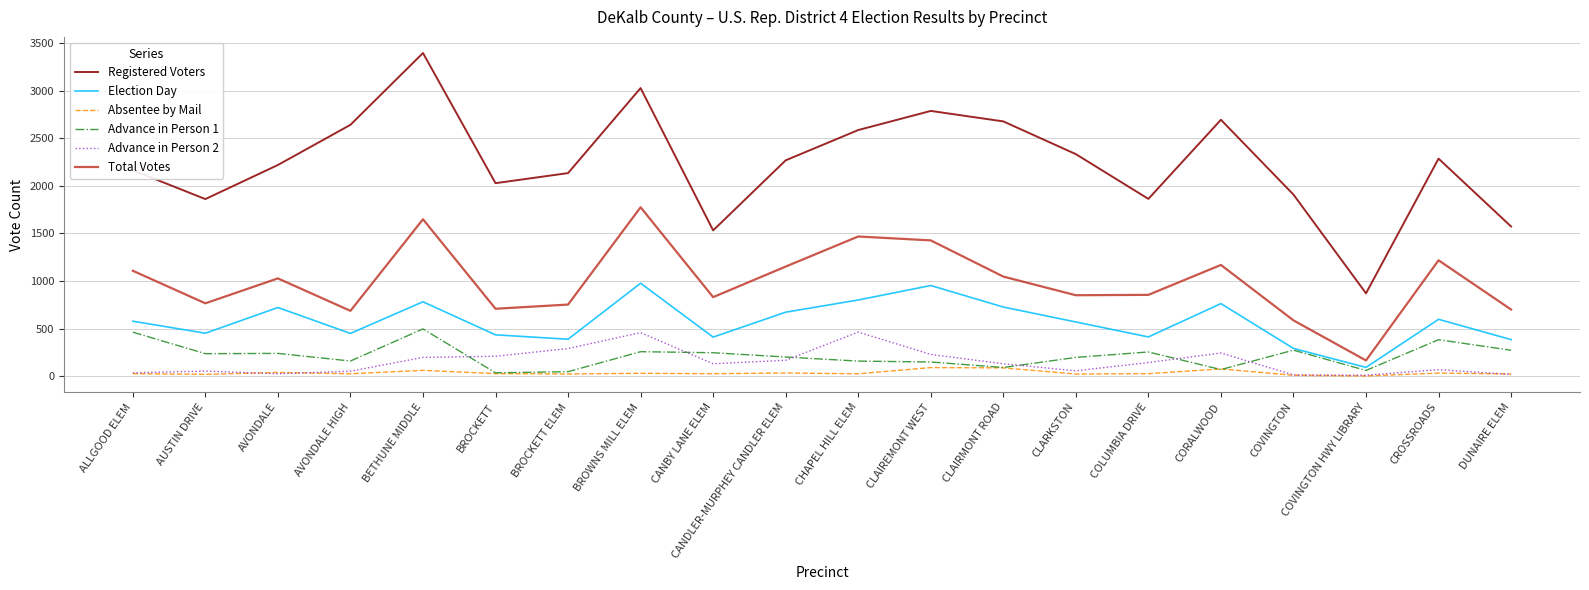

Which series has the largest range (max minus min)?

Registered Voters